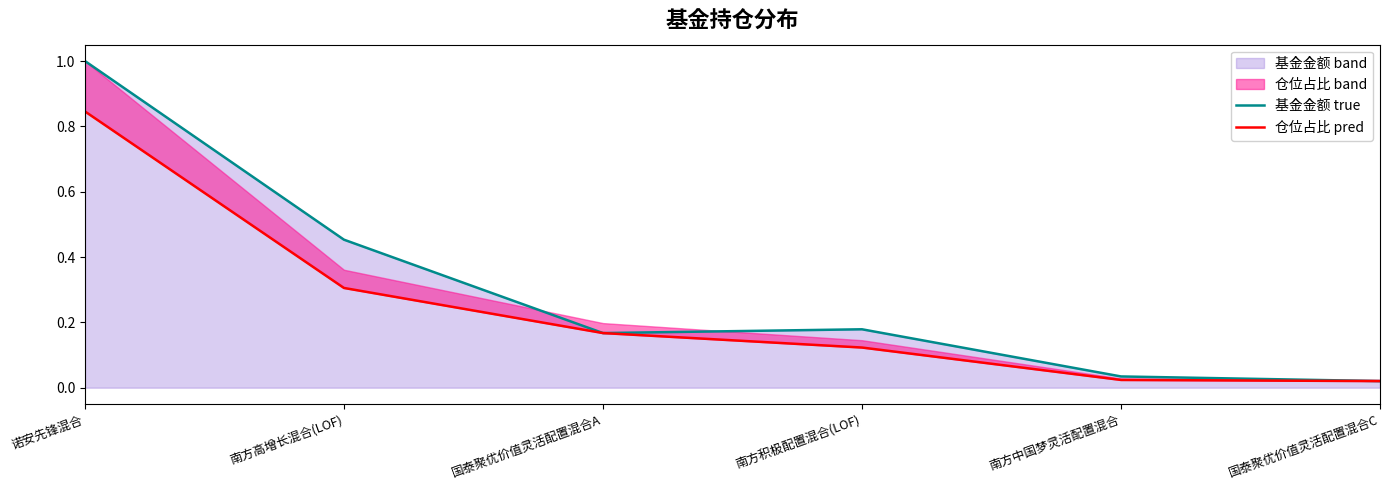

What is the sum of the 基金金额 true values at 南方积极配置混合(LOF) and 国泰聚优价值灵活配置混合C?

0.2